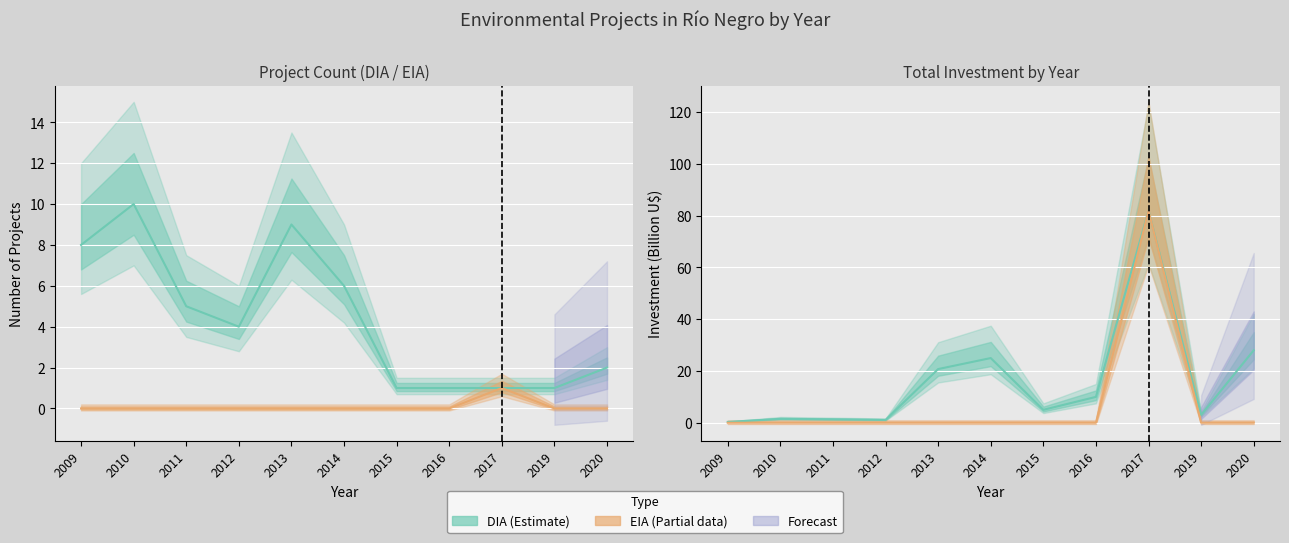

Reading left to right, what are all the values shown in this chart?

DIA: 8	10	5	4	9	6	1	1	1	1	2
EIA: 0	0	0	0	0	0	0	0	1	0	0